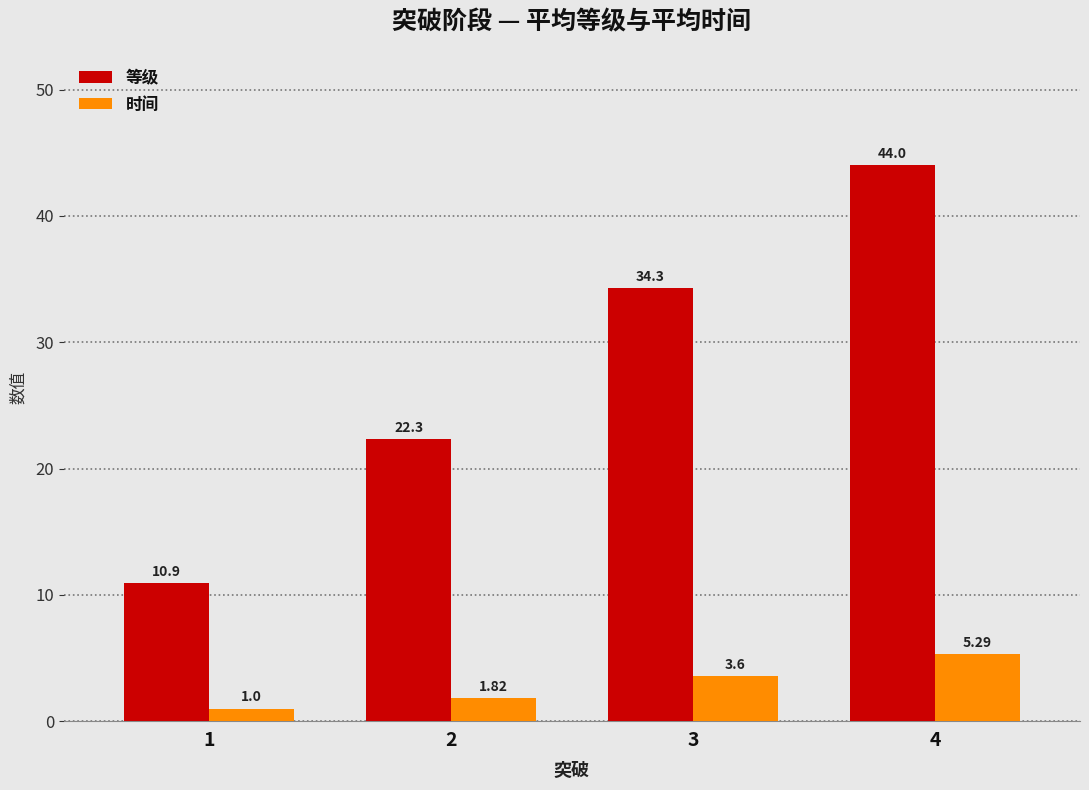

How many bars are there in each group?

2